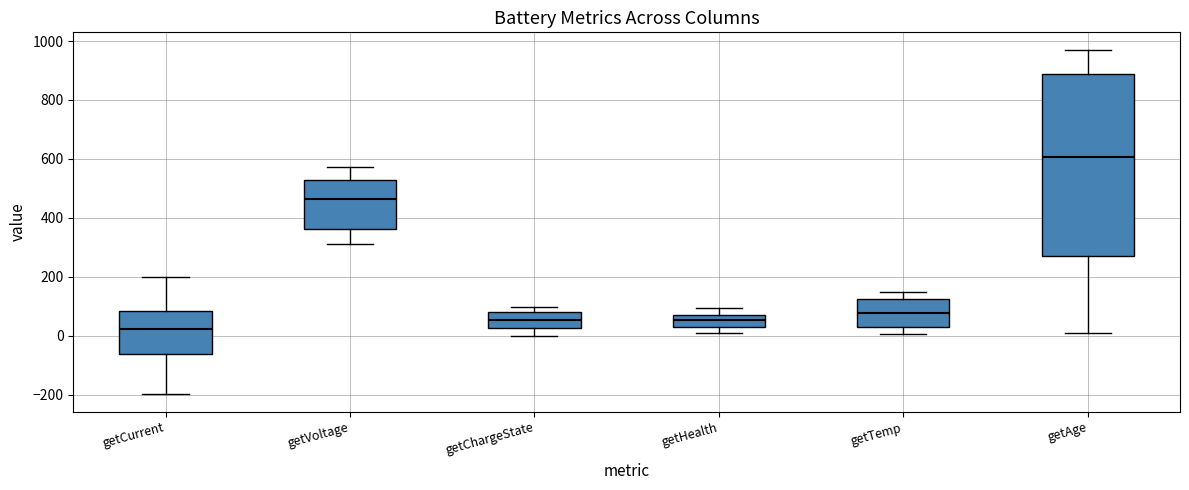

Which box's median line is the lowest?

getCurrent